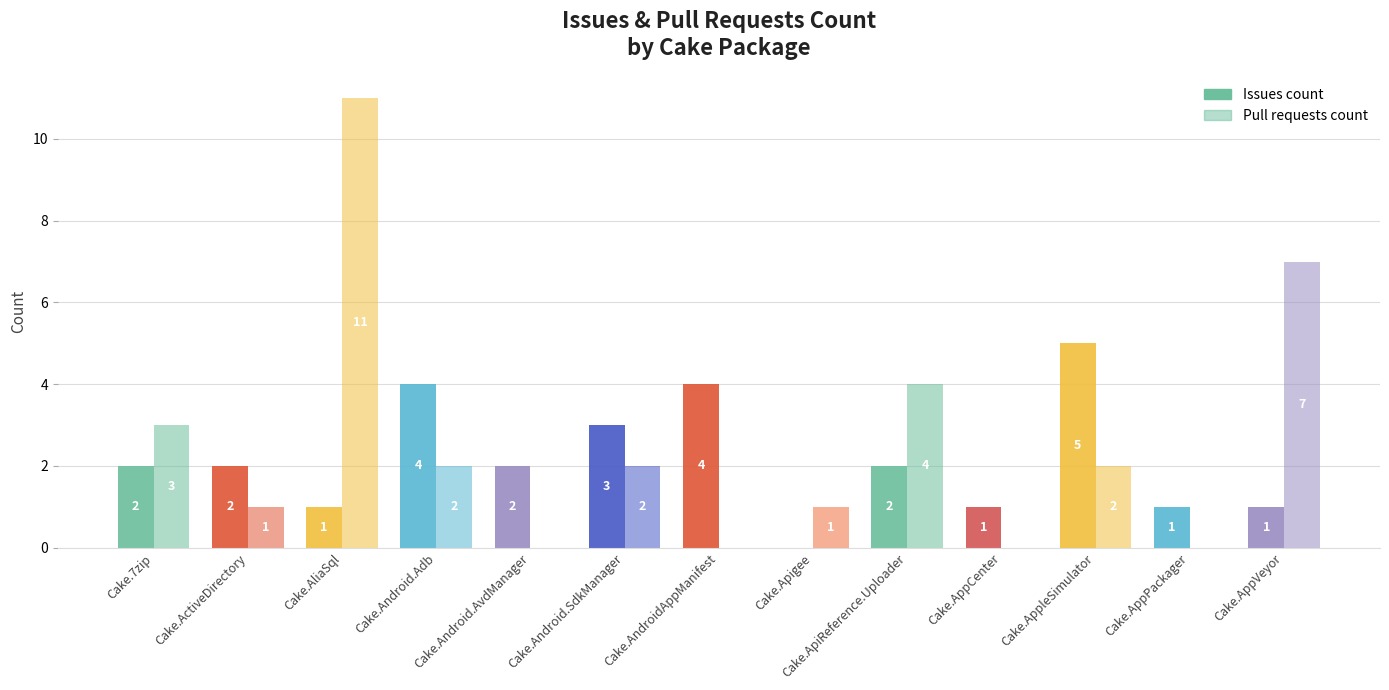

List the series in order of their overall mean, highest first.

Pull requests count, Issues count